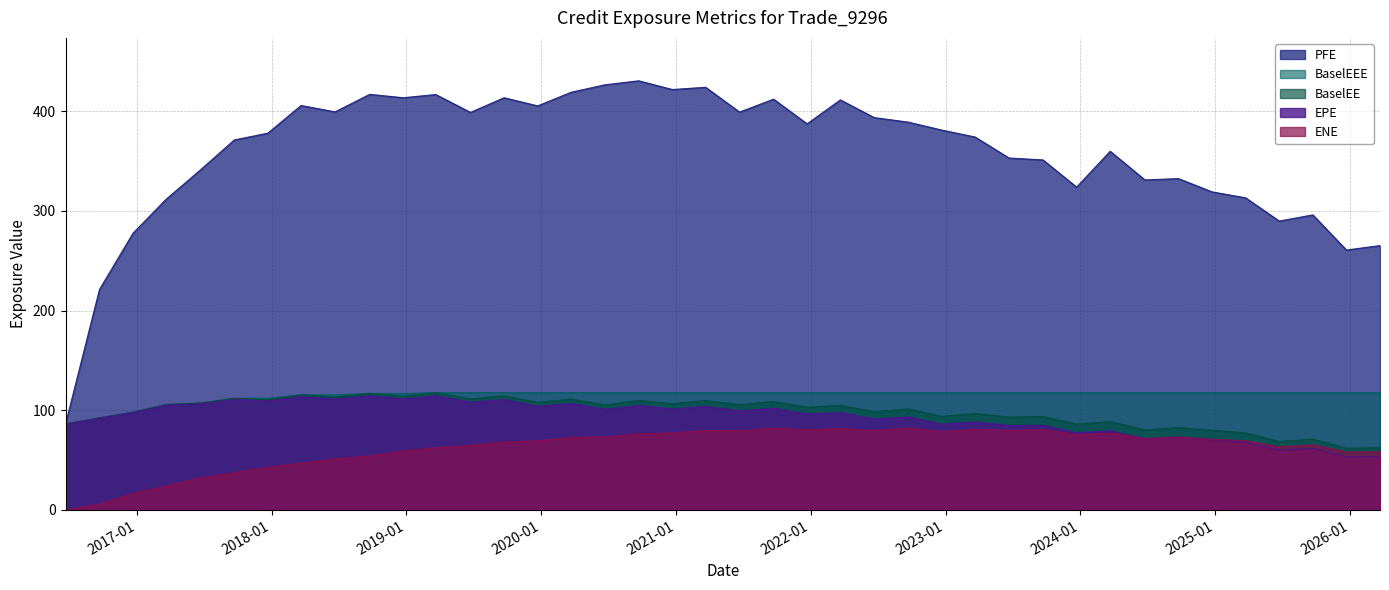

What are all the series names shown in the legend?

PFE, BaselEEE, BaselEE, EPE, ENE